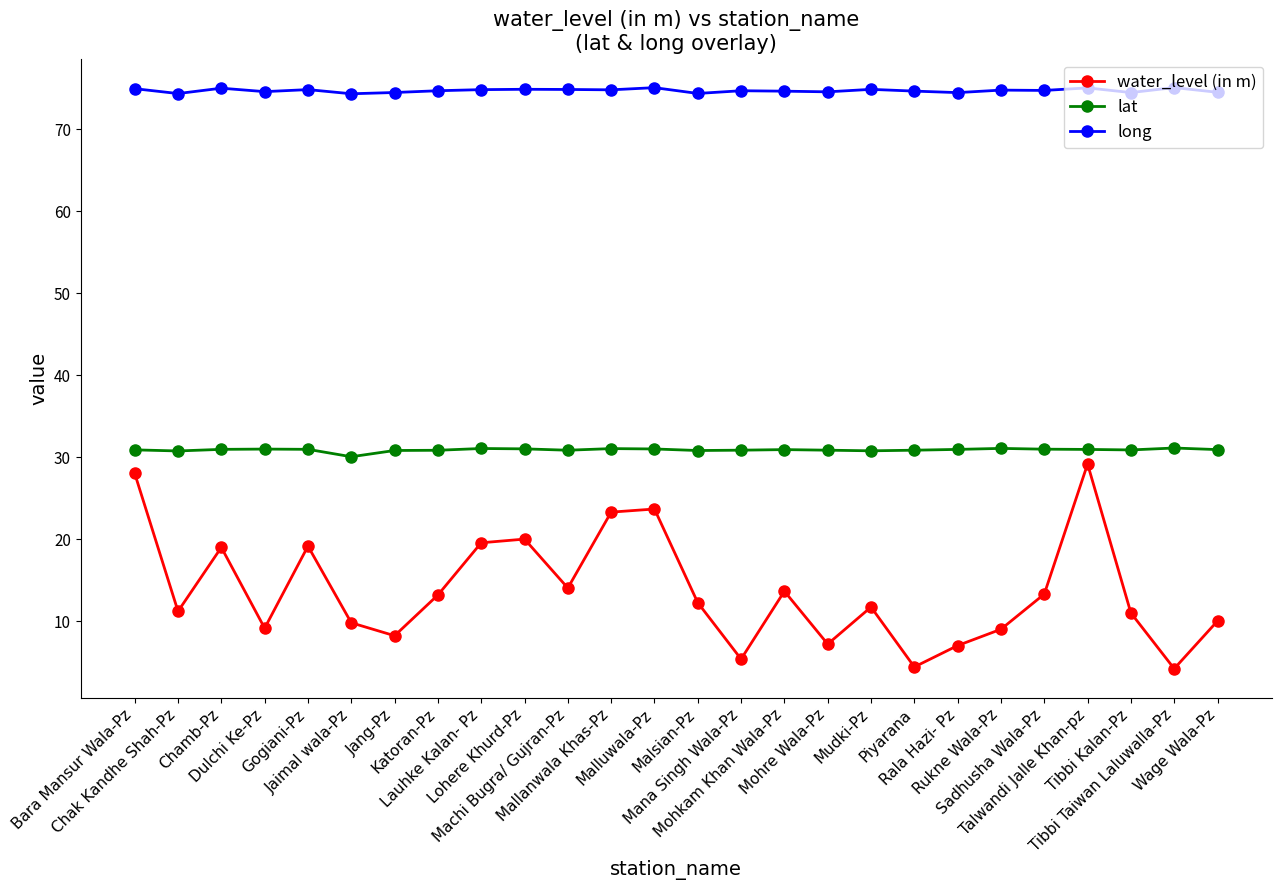

Which series changed the most between Bara Mansur Wala-Pz and Gogiani-Pz?

water_level (in m)